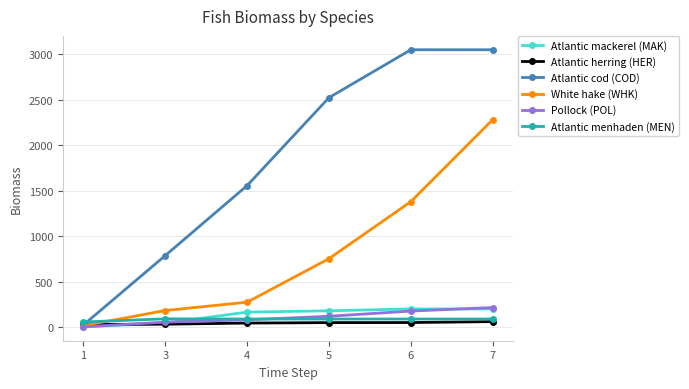

At which category does the chart reach its minimum across all series?

1